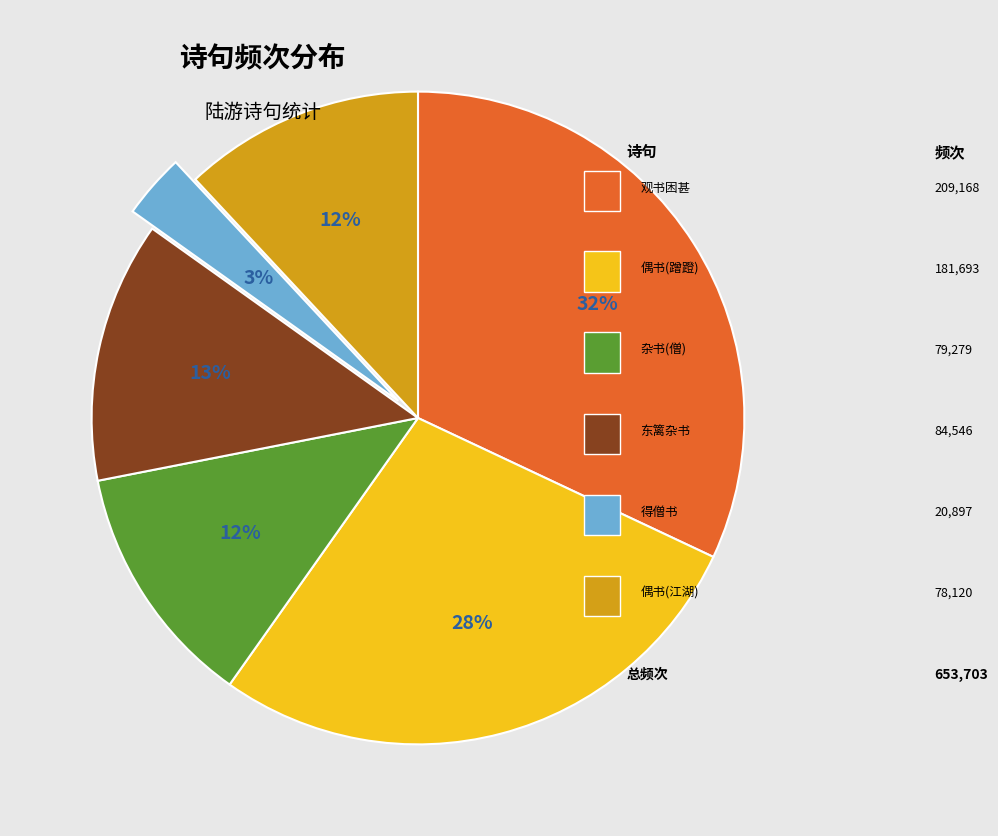

To the nearest percent, what is the average slice percentage?

17%